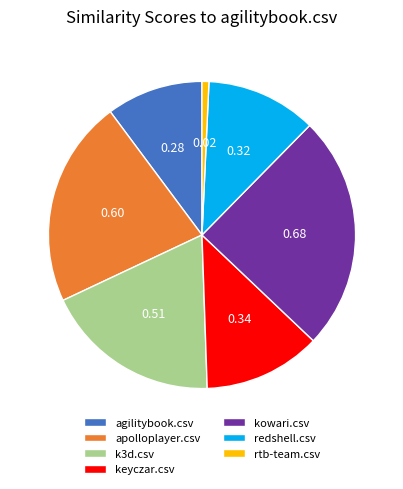

Does agilitybook.csv account for over 50% of the chart?

No